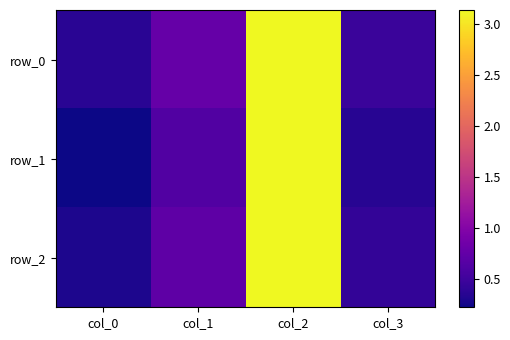

Which series has the largest range (max minus min)?

row_1